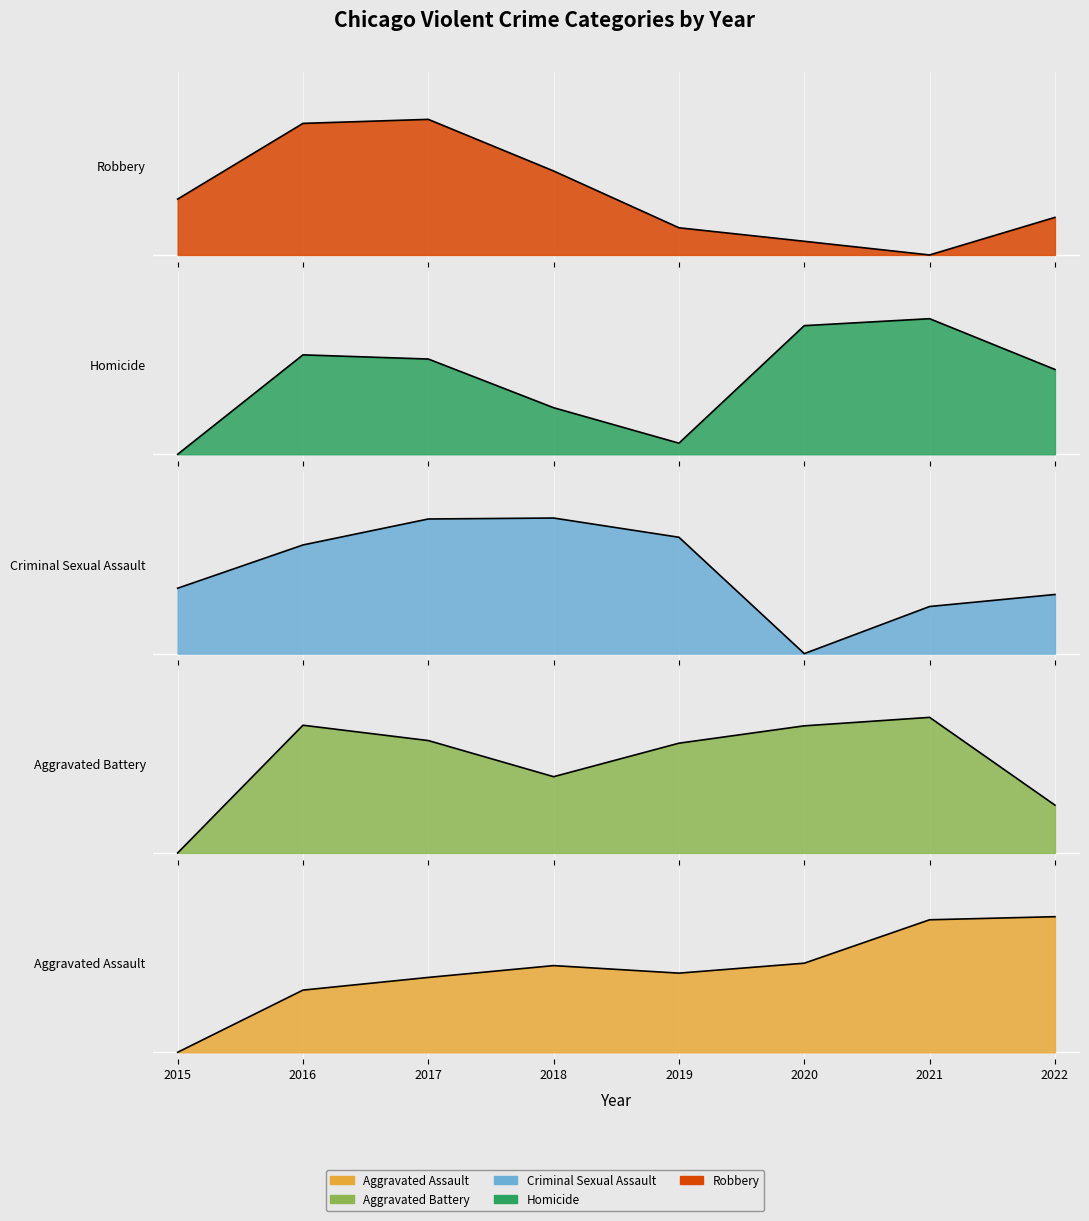

What is the maximum value shown in the chart?

1.0